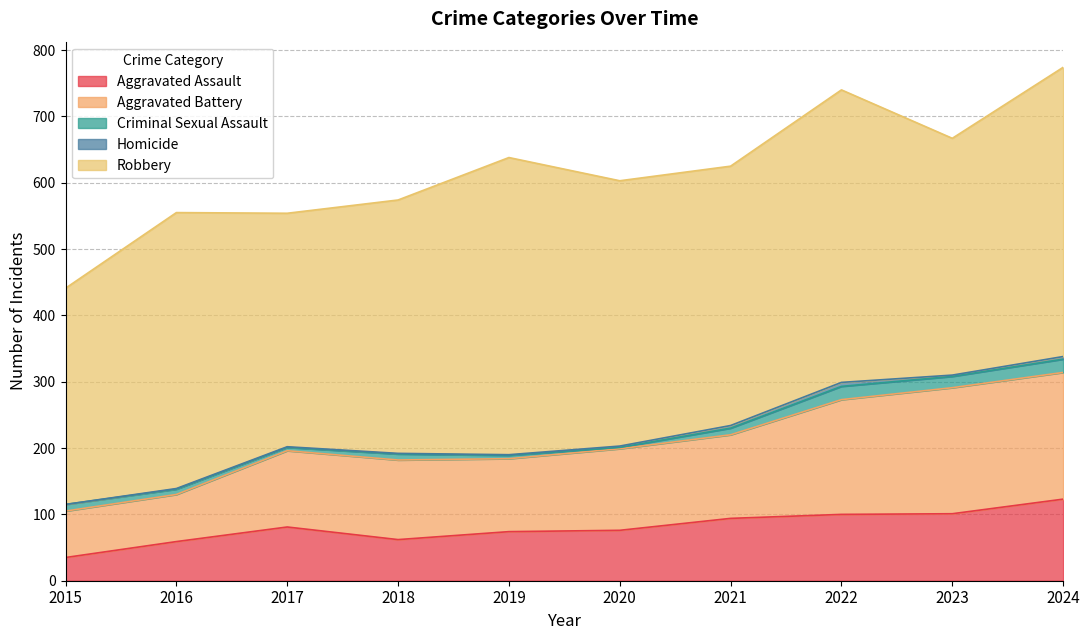

What is the value of the Criminal Sexual Assault point at the 3rd from the left?

5